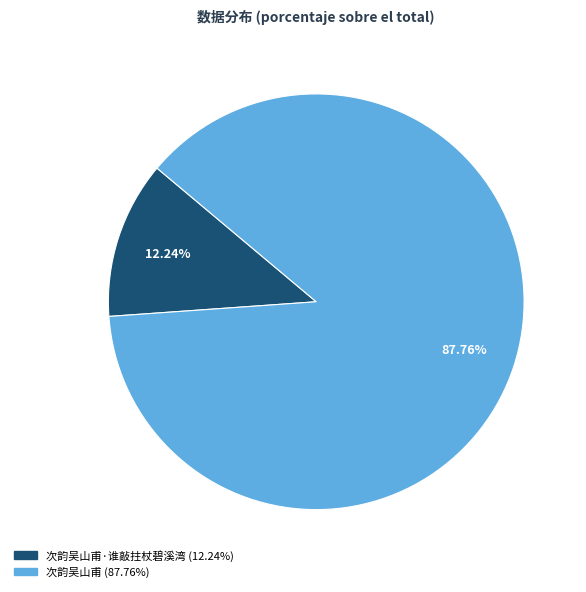

Is there a majority slice in this chart?

Yes